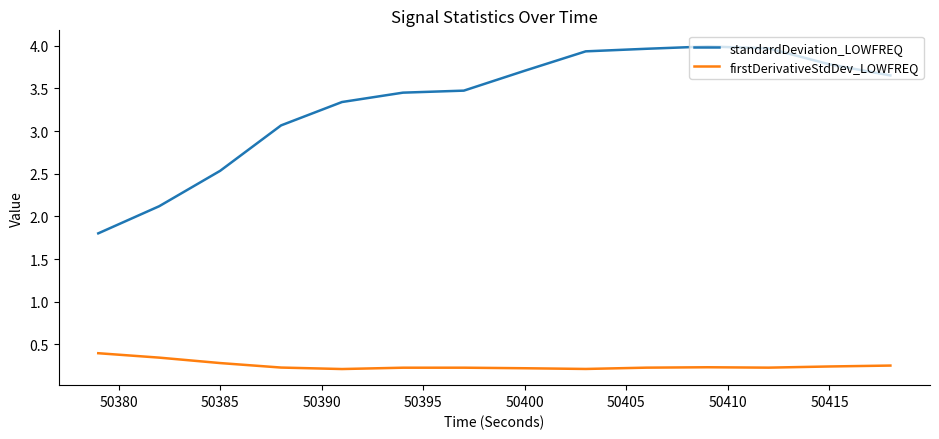

What is the maximum value for standardDeviation_LOWFREQ?

4.0